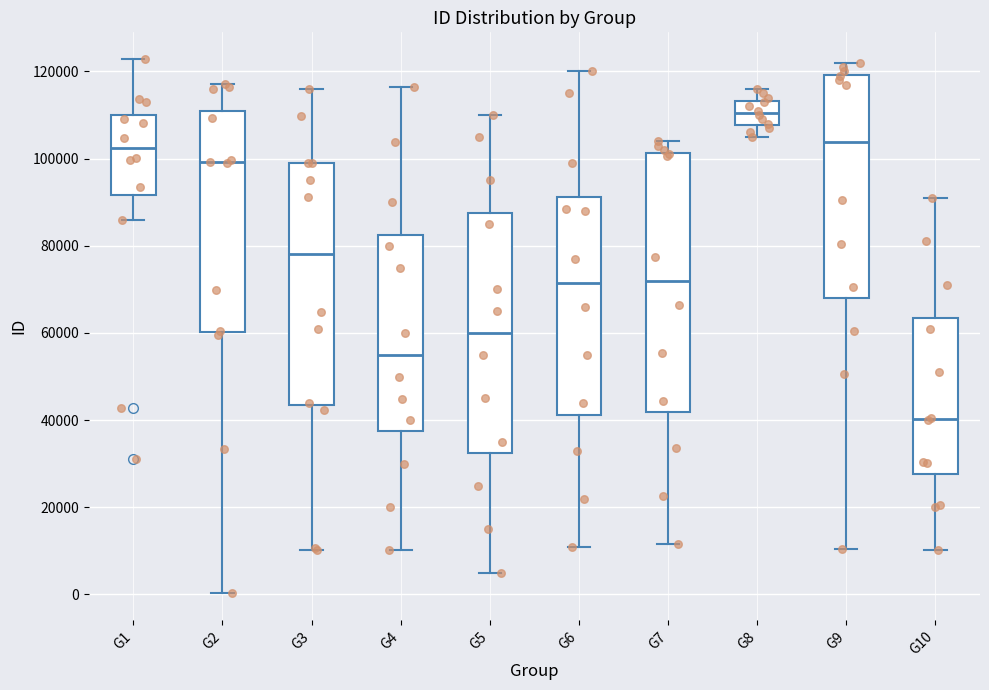

Which box has the highest median line?

G8